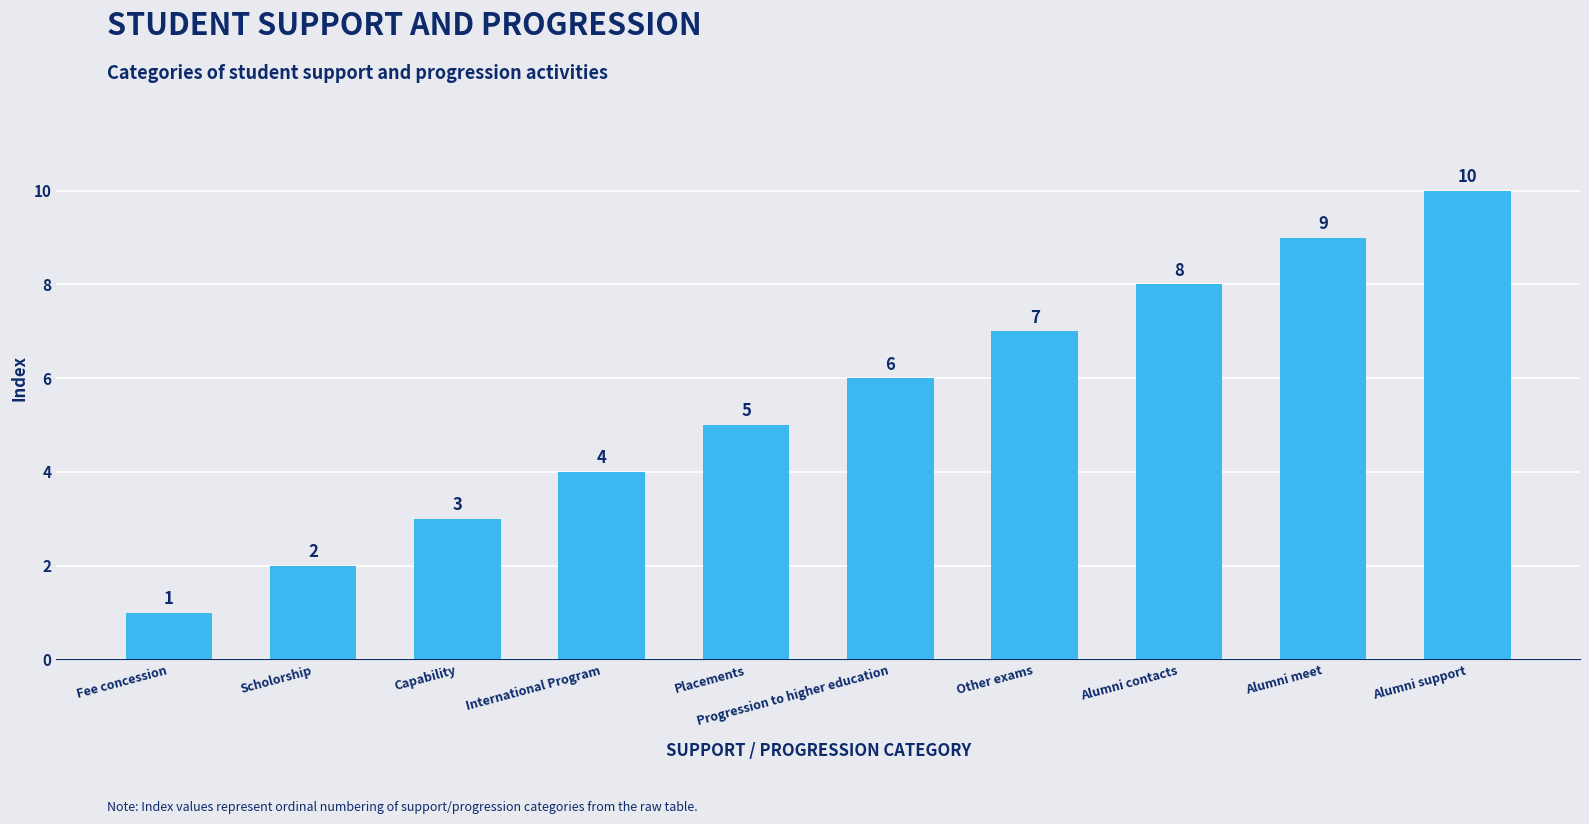

Reading left to right, transcribe all the data shown in this chart.

Fee concession=1	Scholorship=2	Capability=3	International Program=4	Placements=5	Progression to higher education=6	Other exams=7	Alumni contacts=8	Alumni meet=9	Alumni support=10